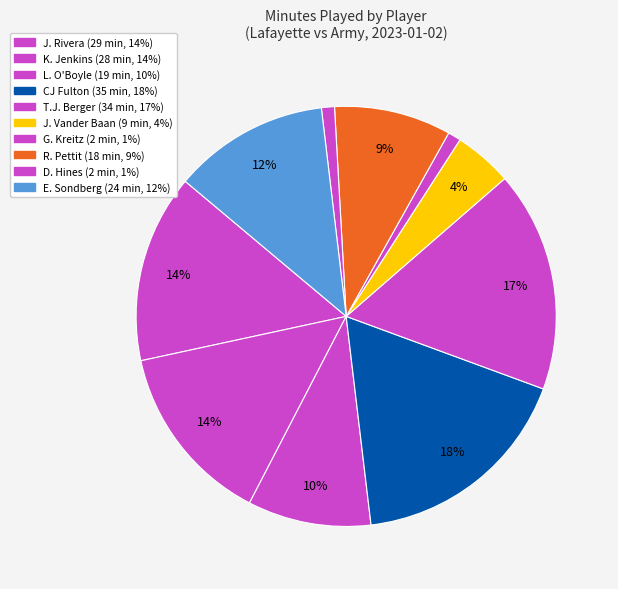

Which slice is the smallest?

G. Kreitz